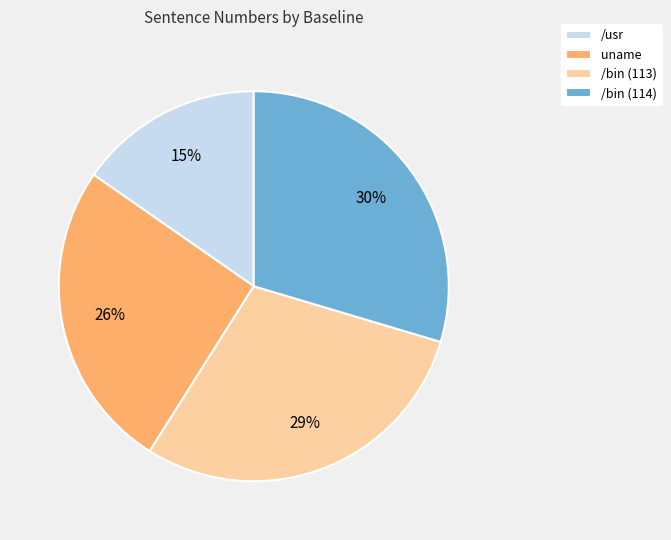

To the nearest percent, what portion does /usr represent?

15%